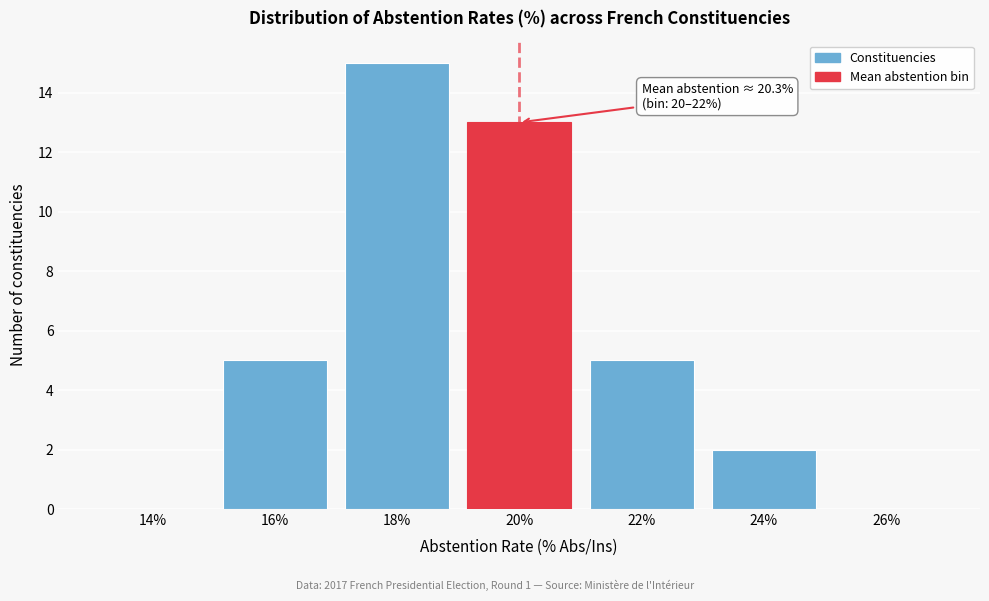

Reading left to right, list all the values displayed in this chart.

14%=0	16%=5	18%=15	20%=13	22%=5	24%=2	26%=0